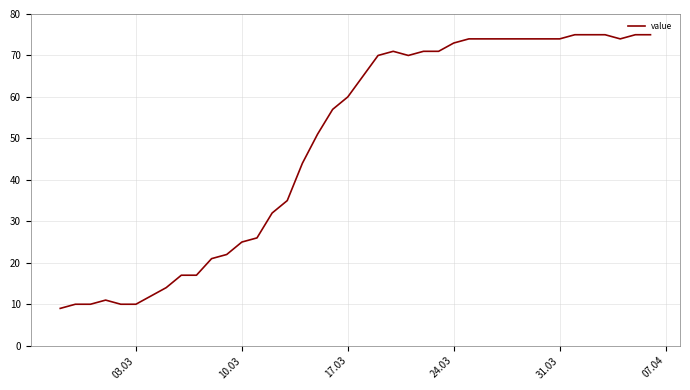

What is the minimum value shown in the chart?

9